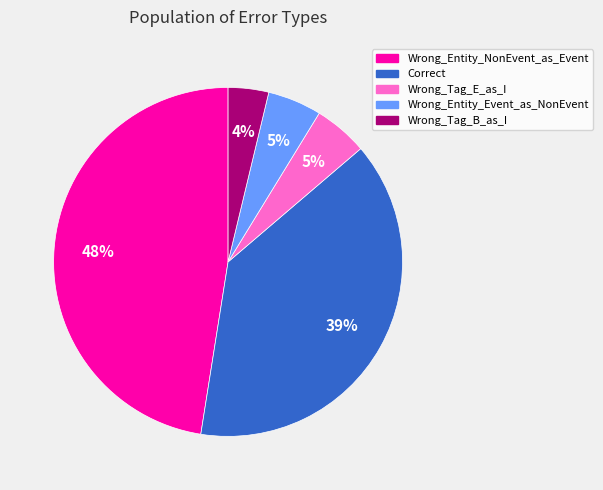

What percentage is the Wrong_Tag_B_as_I slice, to the nearest percent?

4%